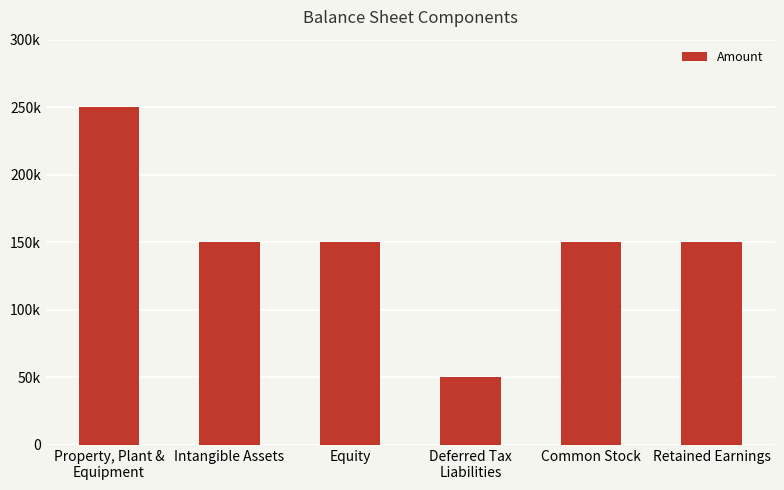

Does the chart contain any negative values?

No